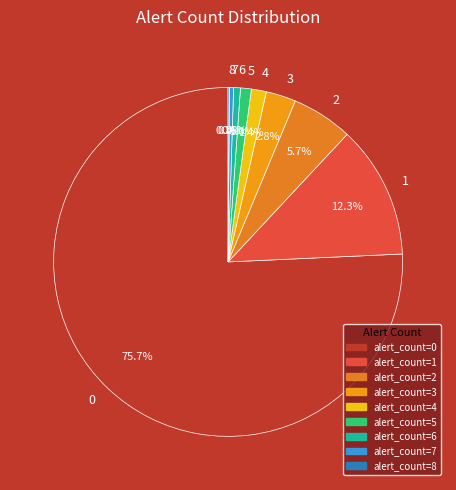

Which slice is the largest?

alert_count=0